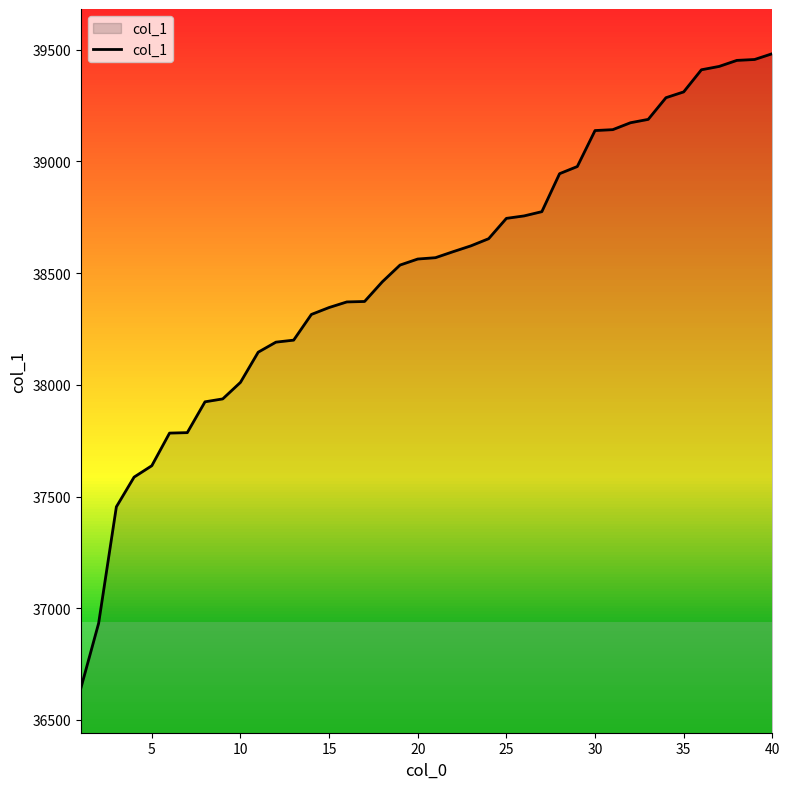

What is the difference between the maximum and minimum values?

2839